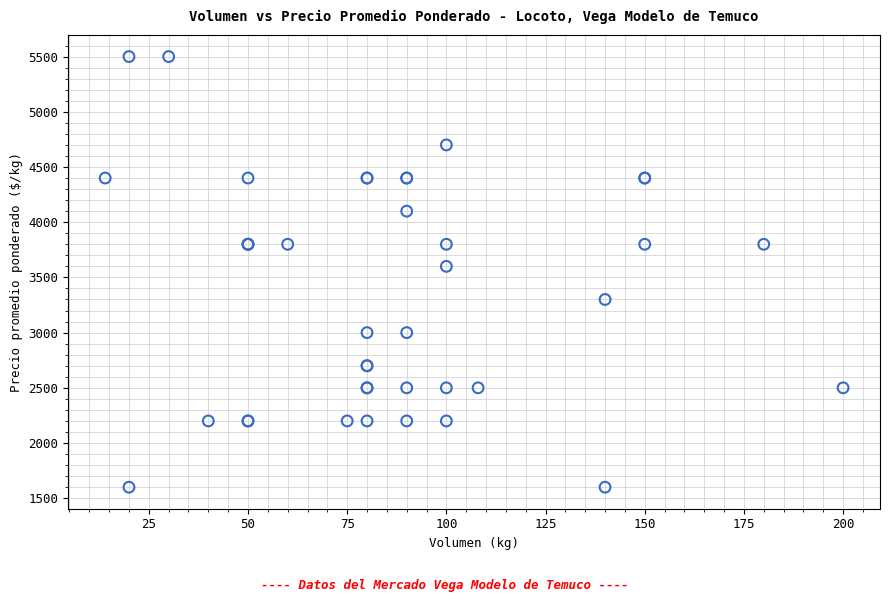

What Y value in the scatter plot is closest to 3550?

3600